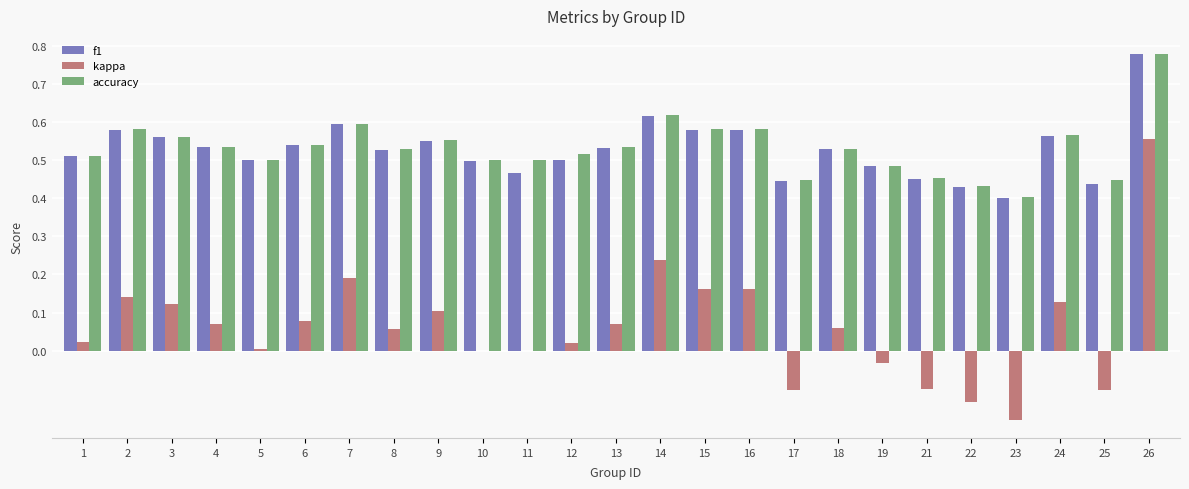

What is the sum of all f1 values?

13.2